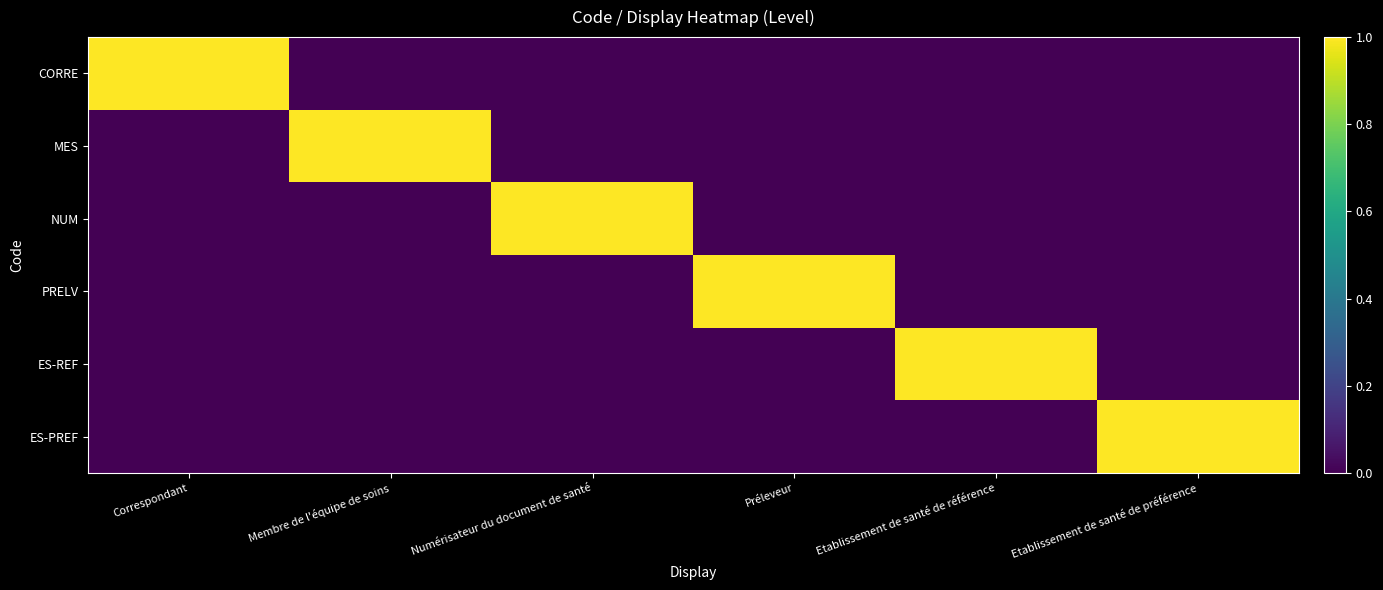

Rank the series at Préleveur from lowest to highest value.

CORRE, MES, NUM, ES-REF, ES-PREF, PRELV